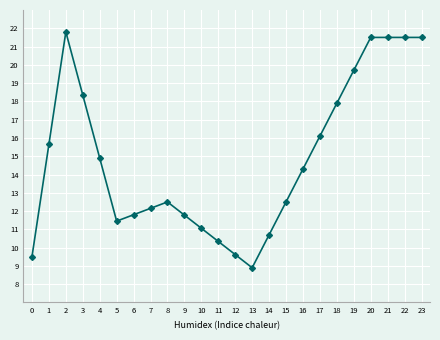

Which category has the lowest value across all series?

13